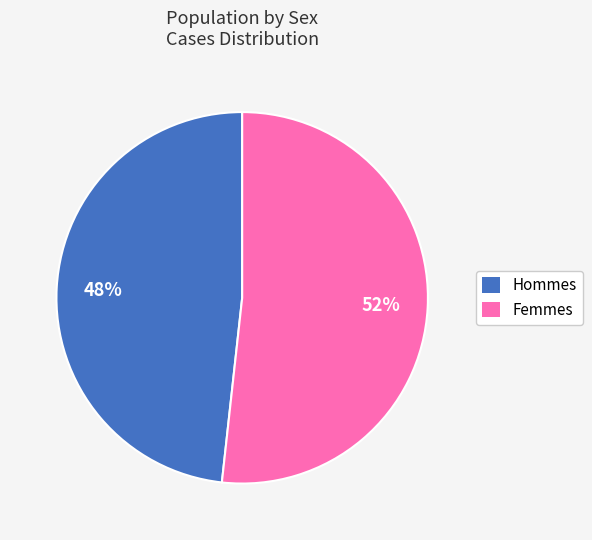

Does any single category account for the majority?

Yes